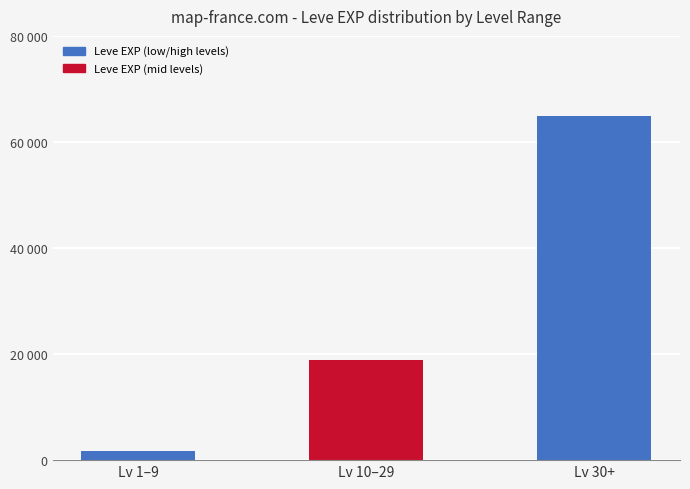

What is the change in value from Lv 1–9 to Lv 30+?

+63280